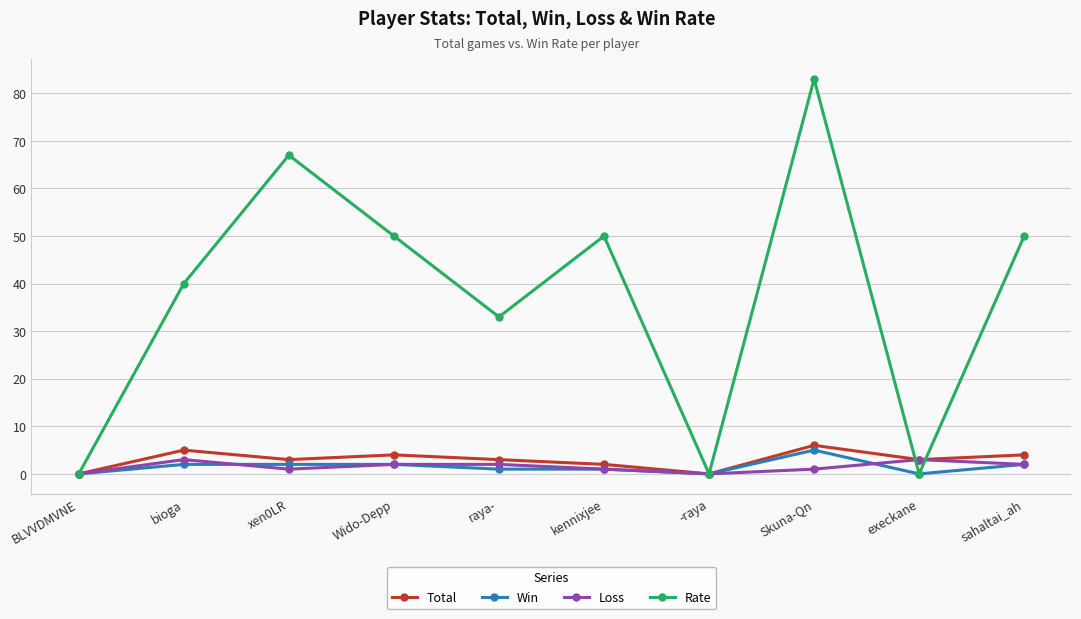

What are all the series names shown in the legend?

Total, Win, Loss, Rate